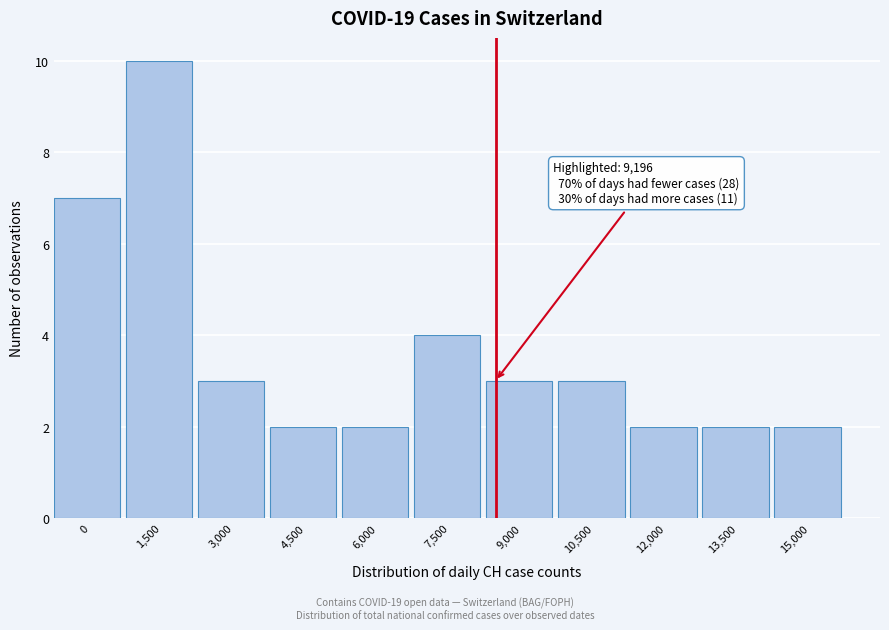

Reading left to right, extract all data points from this chart.

0=7	1,500=10	3,000=3	4,500=2	6,000=2	7,500=4	9,000=3	10,500=3	12,000=2	13,500=2	15,000=2